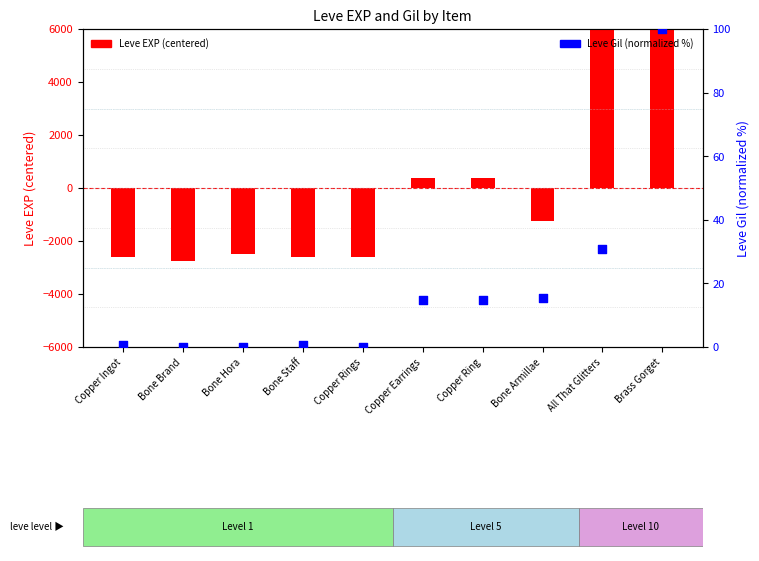

Which series has the widest spread of Y values?

Leve EXP (centered)